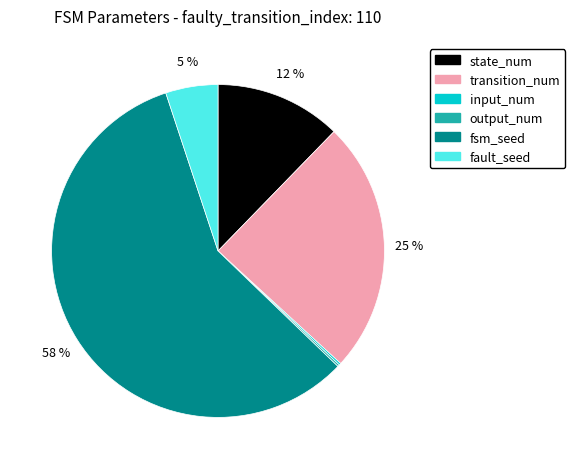

To the nearest percent, what is the difference between the largest and smallest slice percentages?

58%